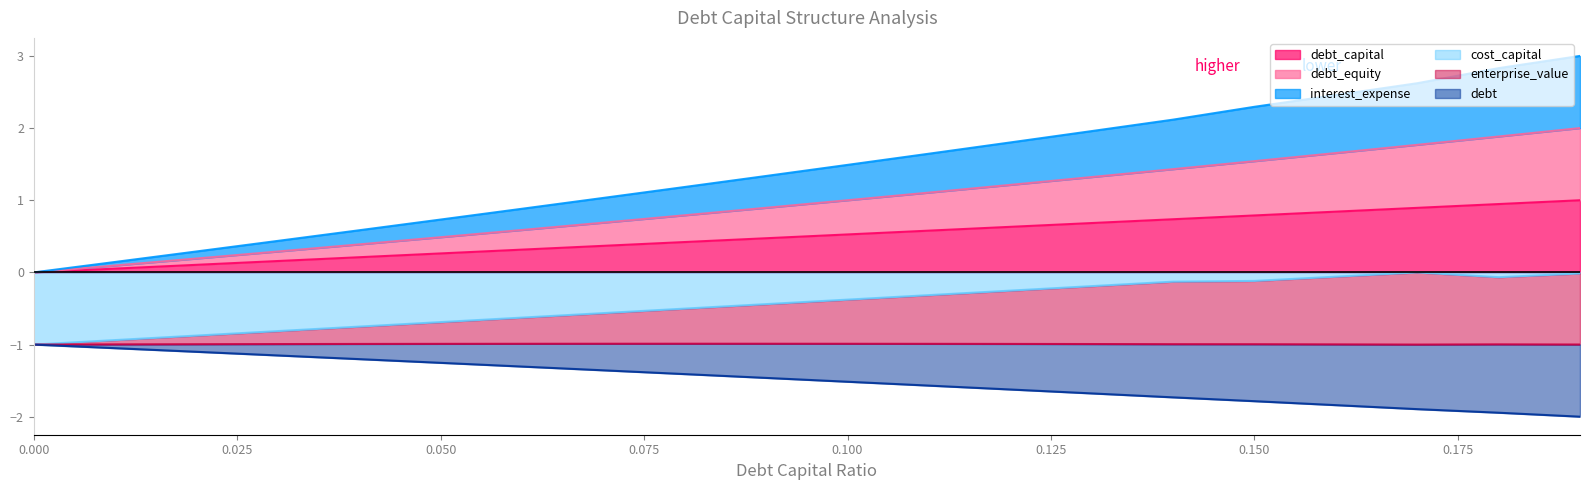

What is the value of the enterprise_value point at the 2nd from the left?

-1.0